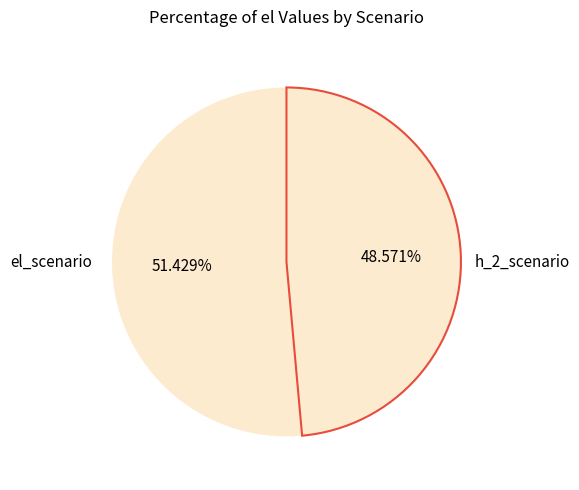

Combined, what portion of the pie is h_2_scenario and el_scenario?

100.0%